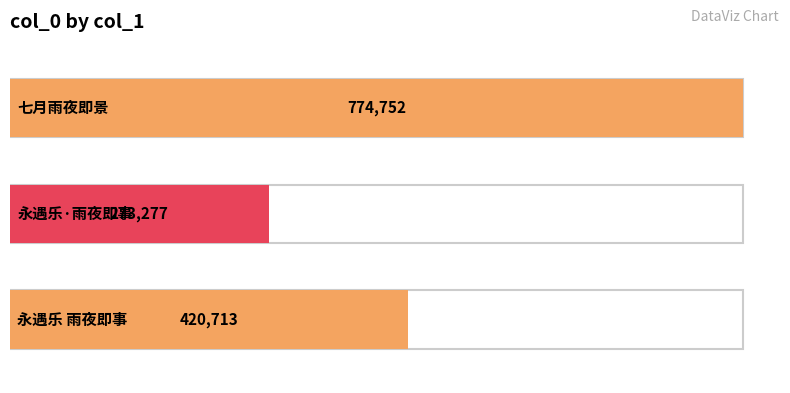

How many bars are there in total?

3